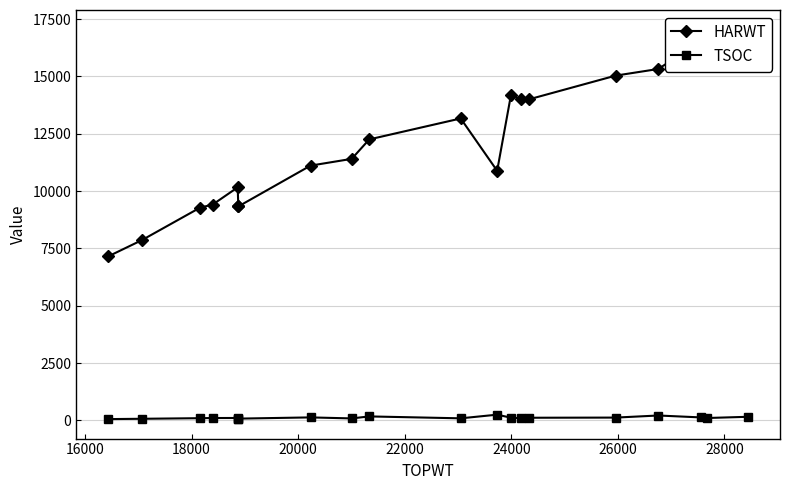

At how many categories does at least one series exceed 14302?

5